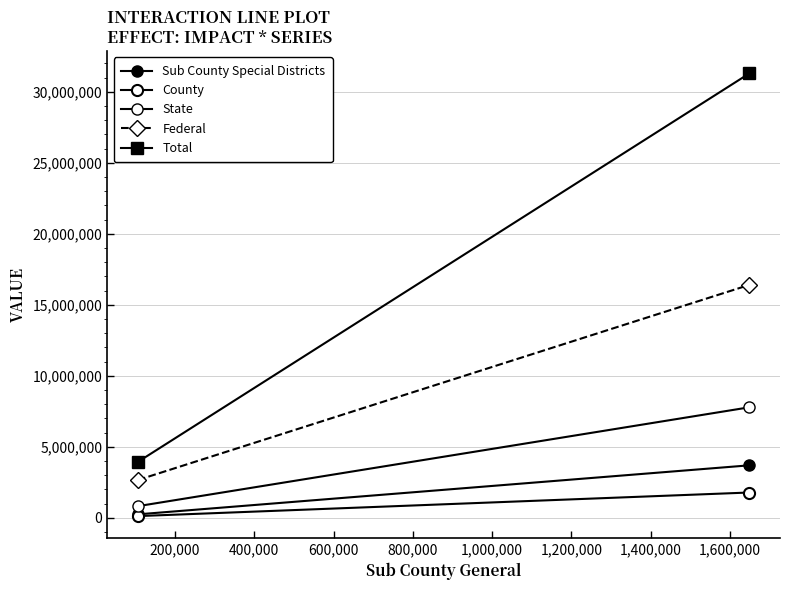

What is the highest value of the Total series?

31297485.5